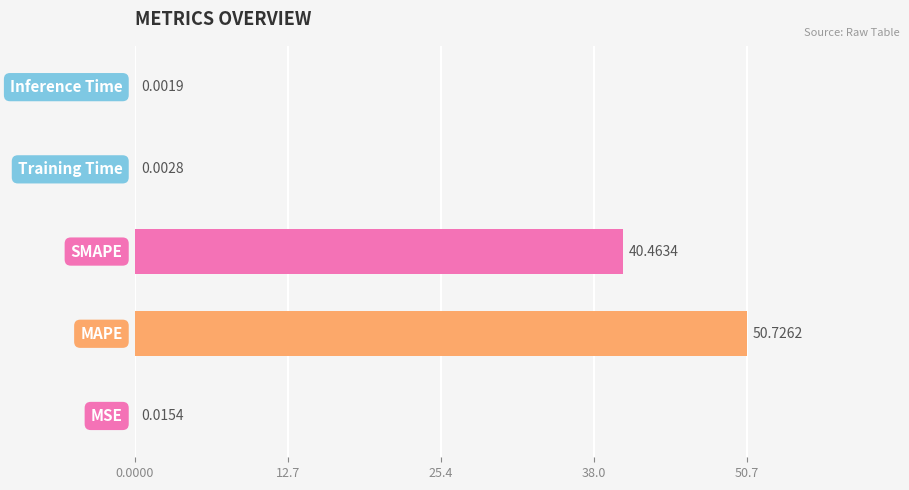

How many data points does each series have?

5